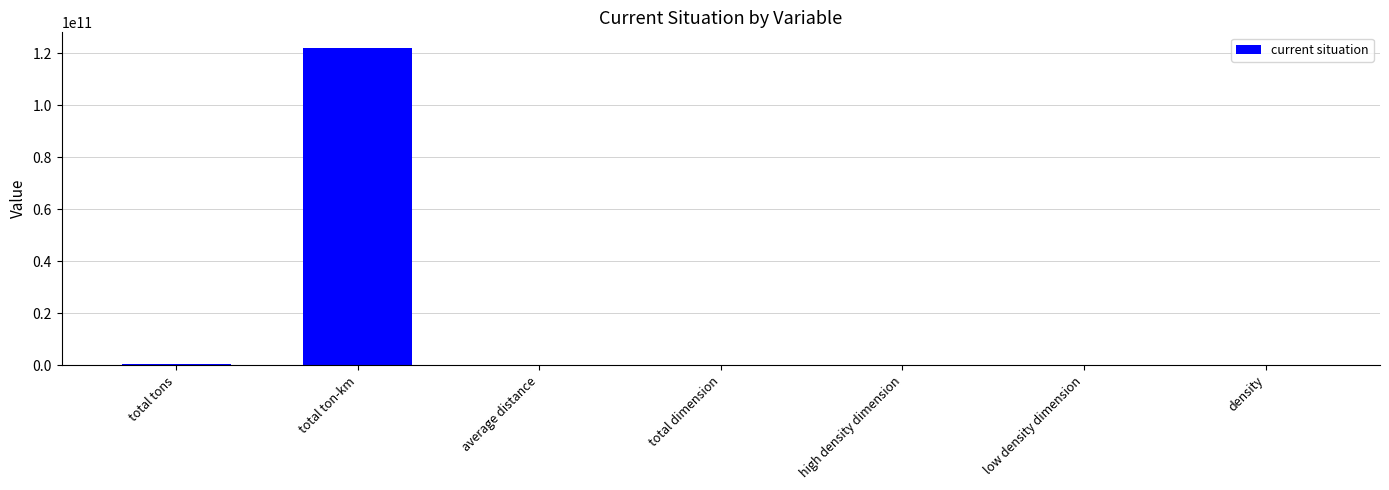

What is the difference between the values at total ton-km and total dimension?

121914422061.4